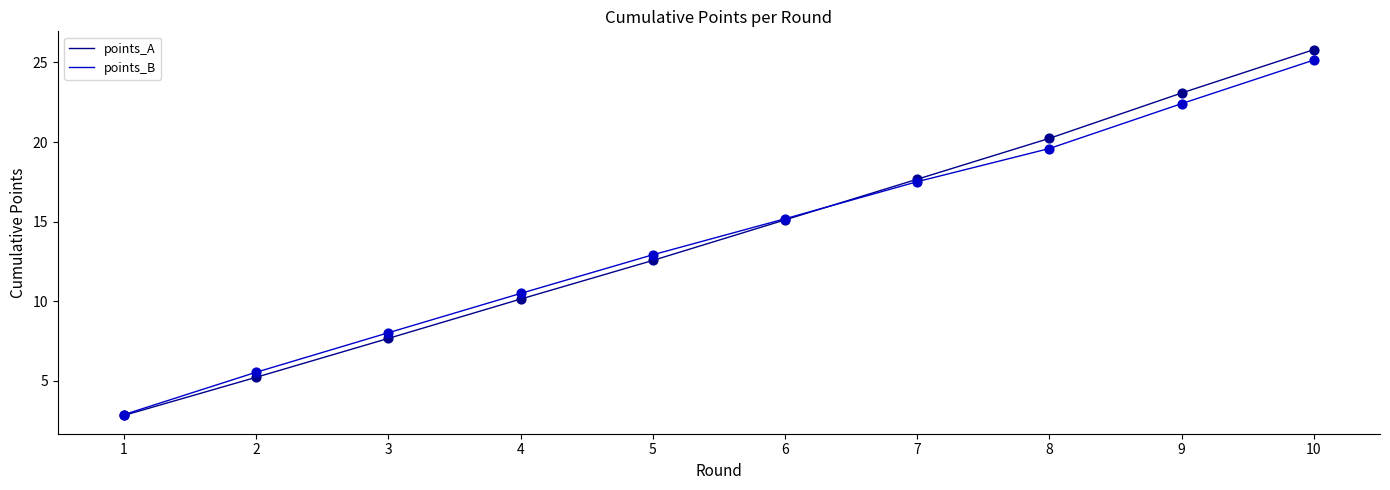

What are all the series names shown in the legend?

points_A, points_B